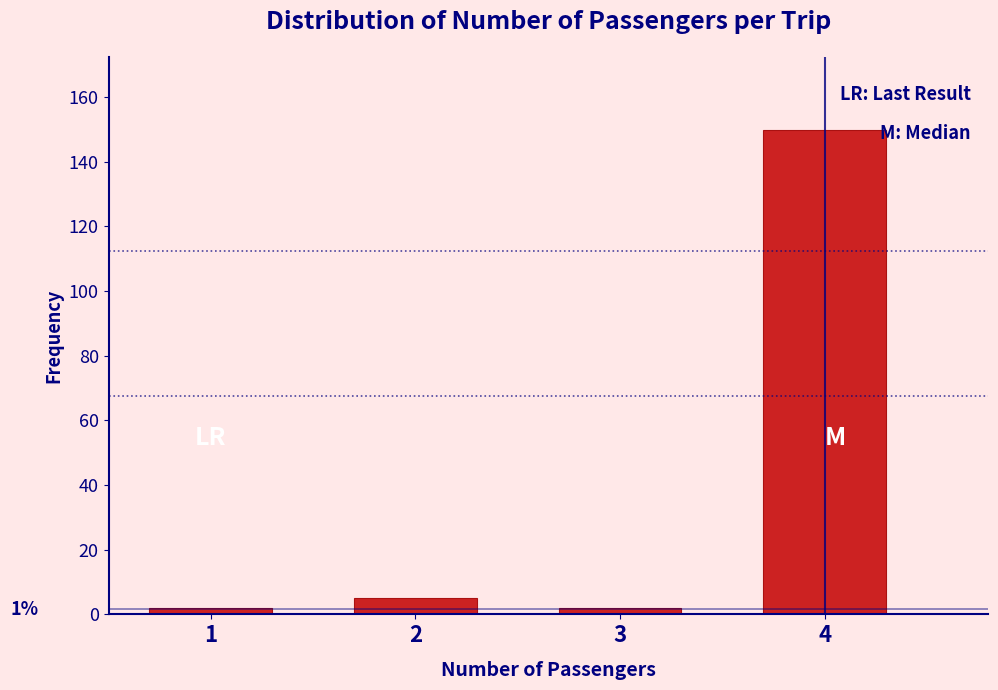

Reading left to right, transcribe all the data shown in this chart.

2	5	2	150